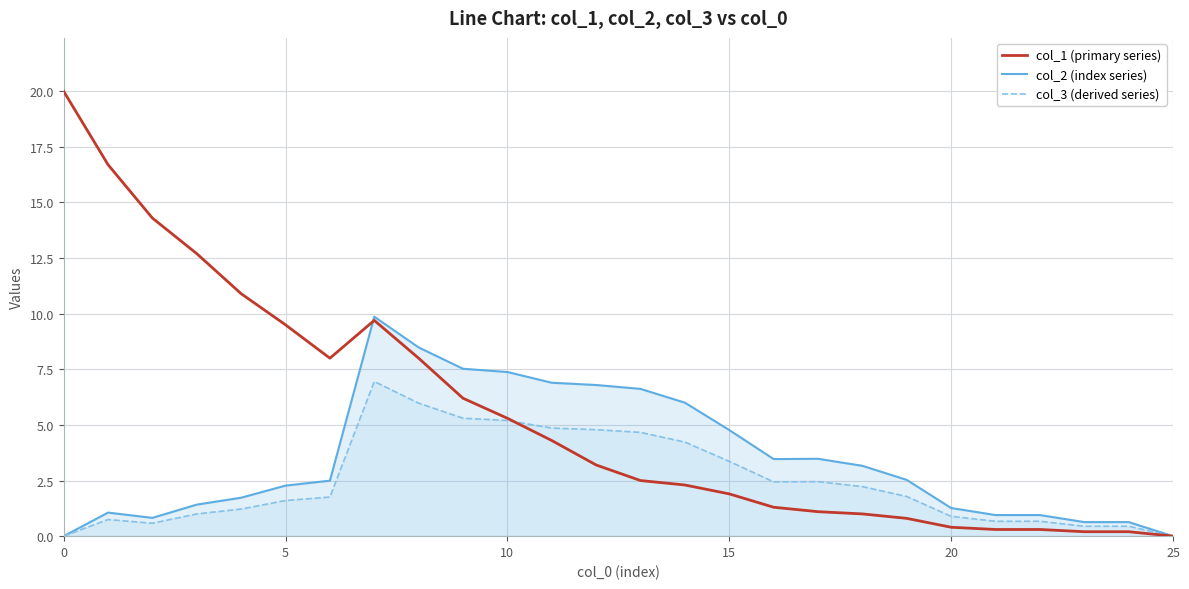

What is the total value across all series at 19?

5.1